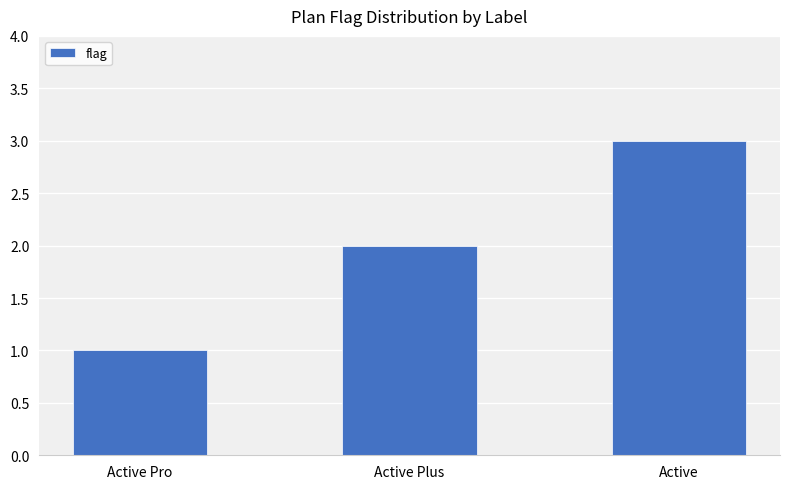

Where is the data nearest to the value 2?

Active Plus